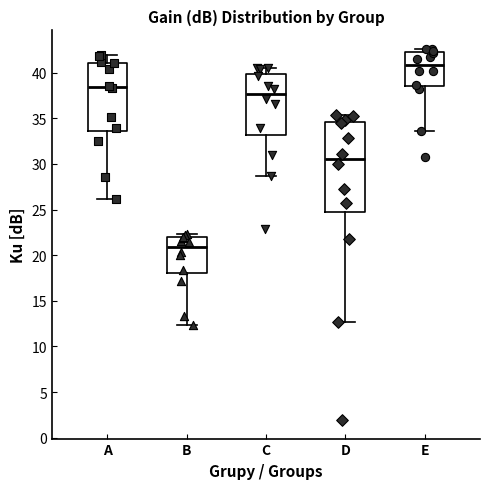

Comparing the boxes themselves (not the whiskers), which one is the tallest?

D